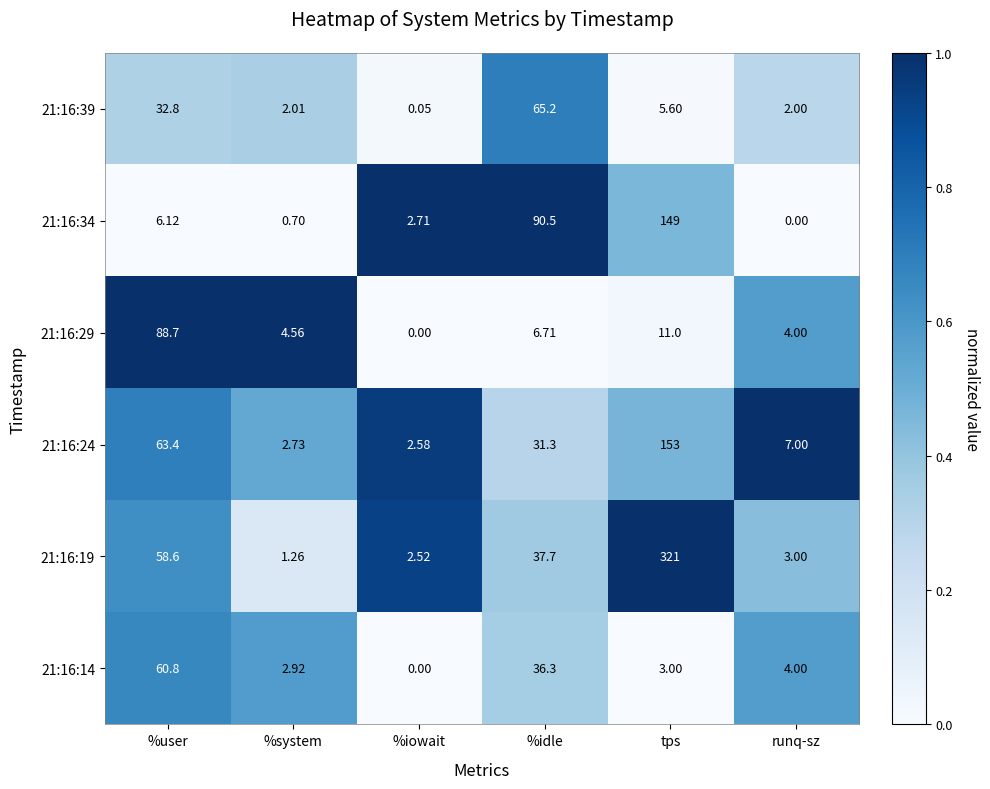

Which series changed the most between tps and runq-sz?

21:16:19